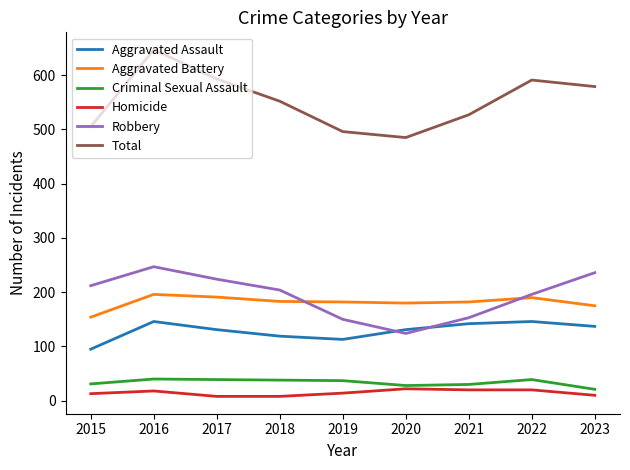

What is the spread (max minus min) of values at 2018?

544